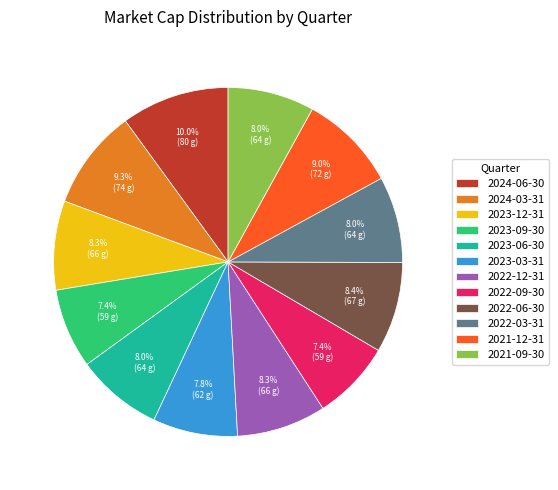

Does 2022-09-30 represent more than half of the total?

No